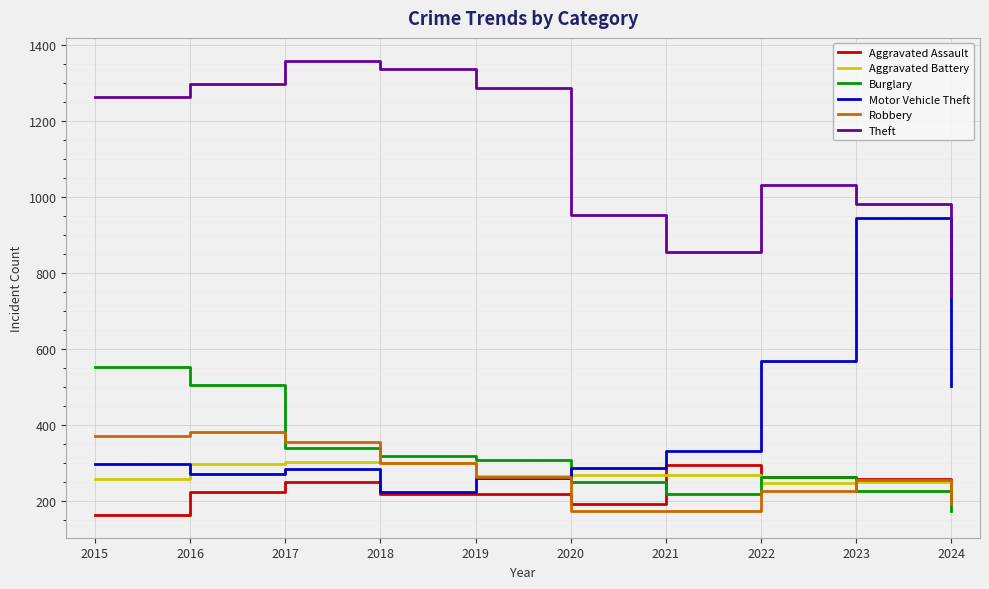

The value of Motor Vehicle Theft at 2016 is 476. True or false?

False